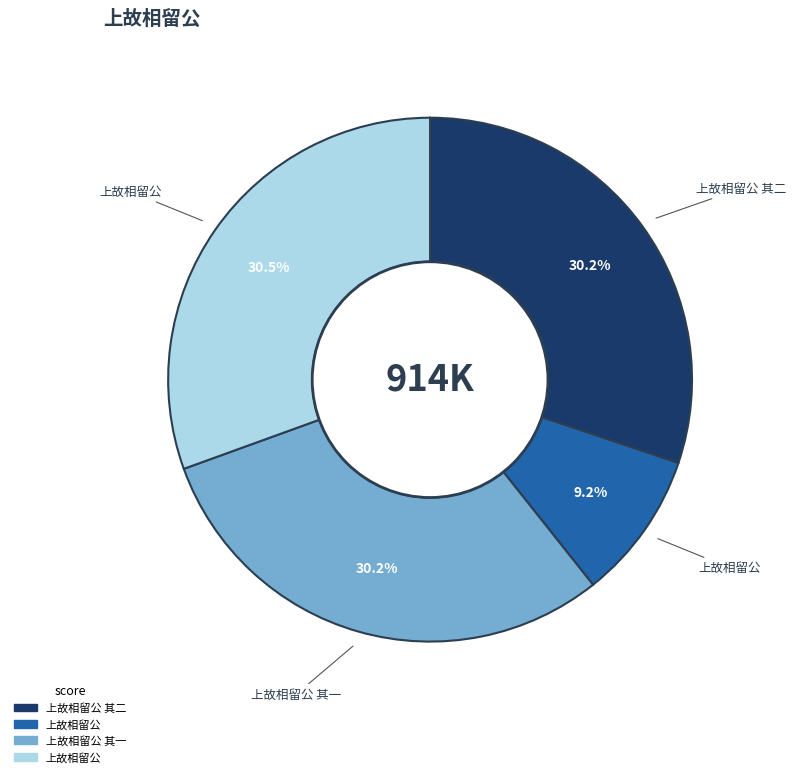

Is there a majority slice in this chart?

No